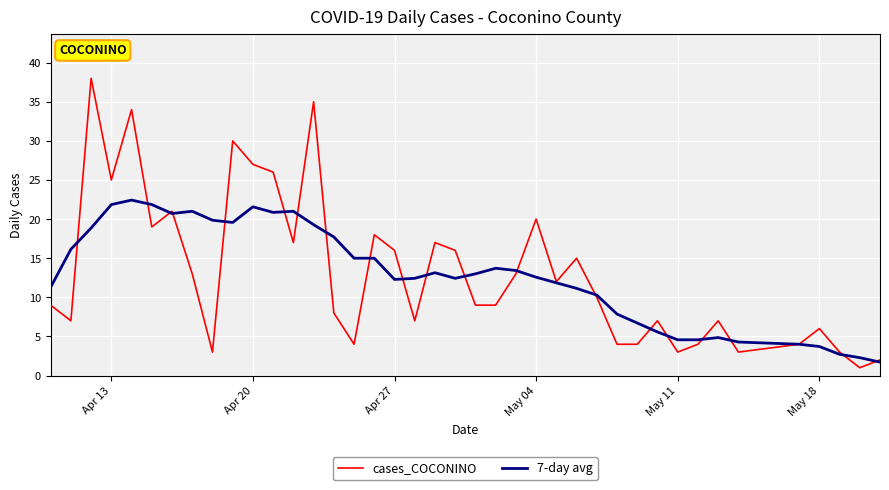

What is the maximum value shown in the chart?

38.0